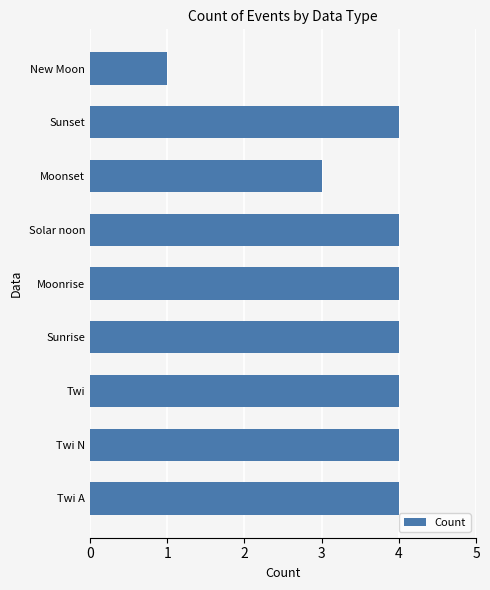

Reading top to bottom, extract all data points from this chart.

New Moon=1	Sunset=4	Moonset=3	Solar noon=4	Moonrise=4	Sunrise=4	Twi=4	Twi N=4	Twi A=4